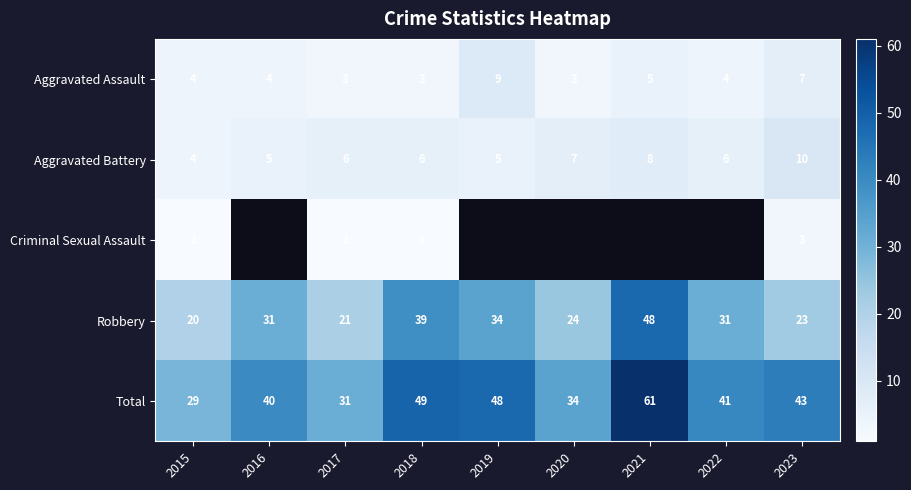

What is the greatest value displayed?

61.0